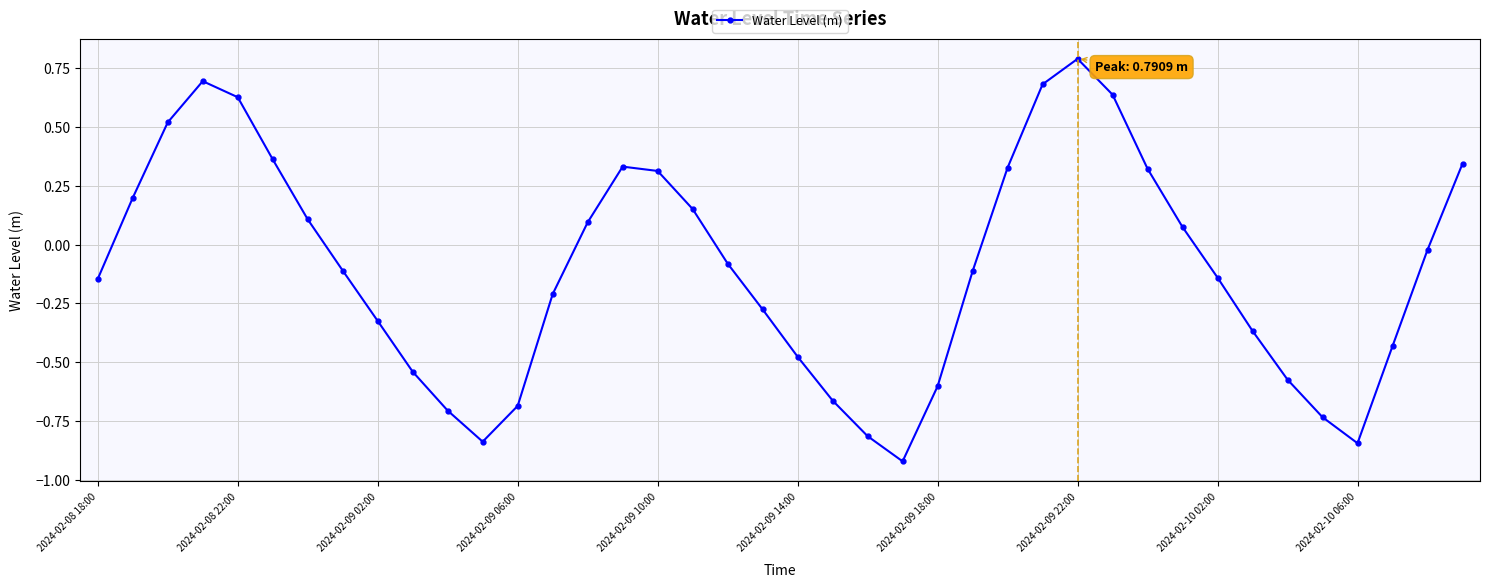

How many values are below 0?

23